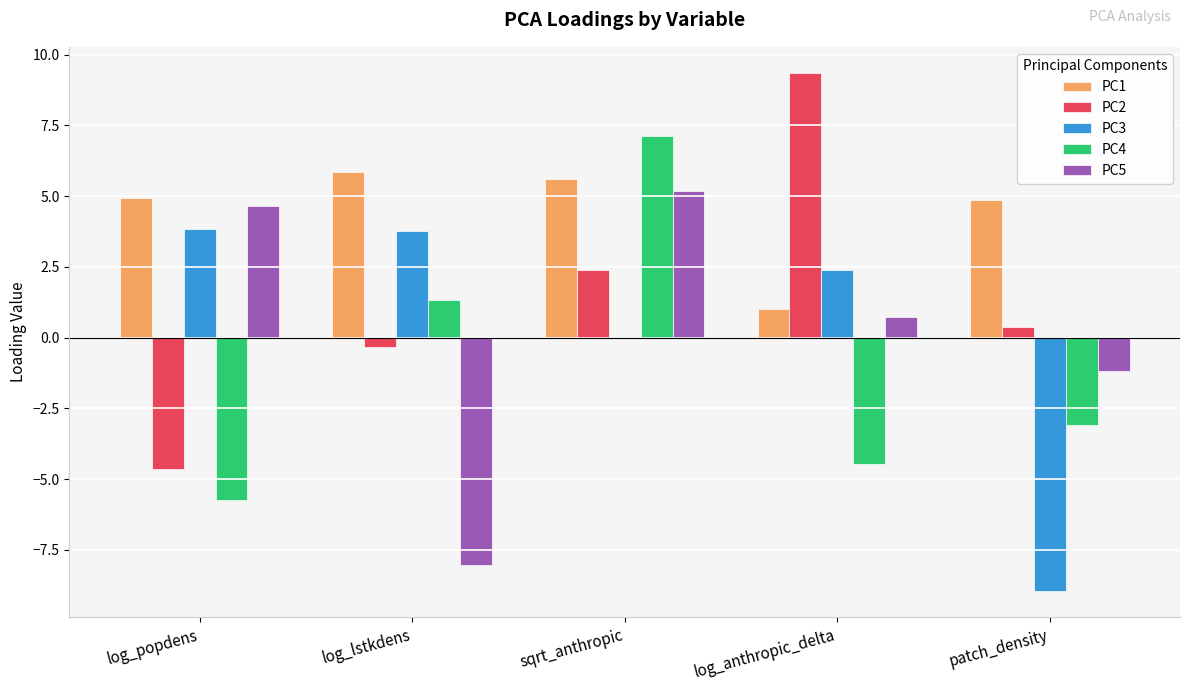

True or false: PC5 has a value of 5.2 at sqrt_anthropic.

True